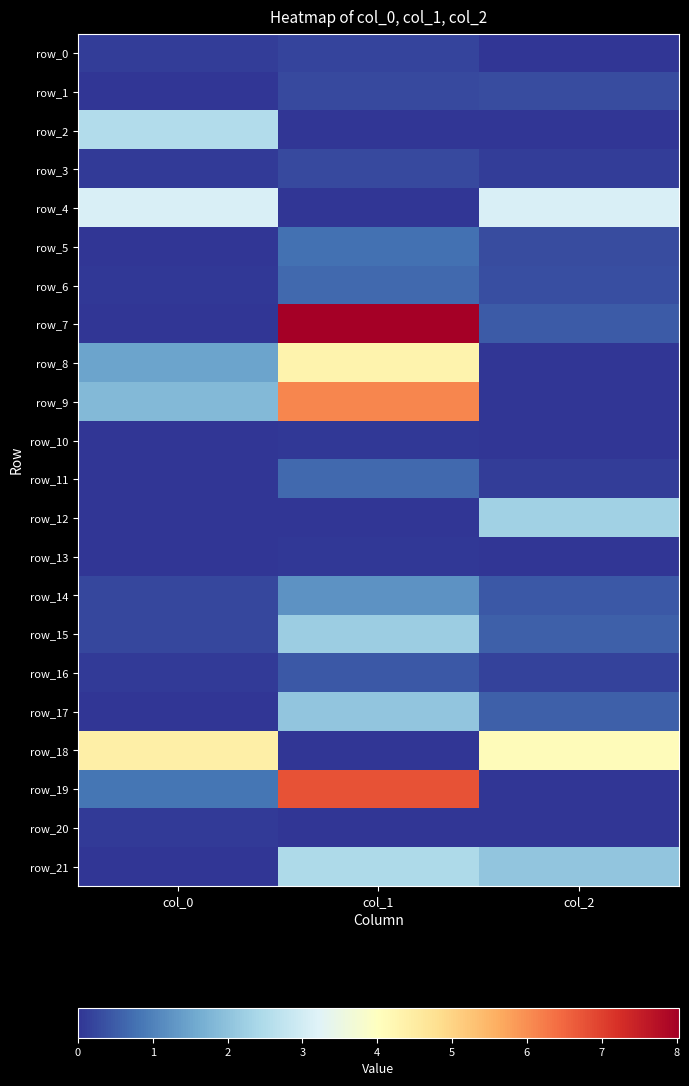

Is the value of row_21 at col_1 greater than the value of row_16 at col_2?

Yes